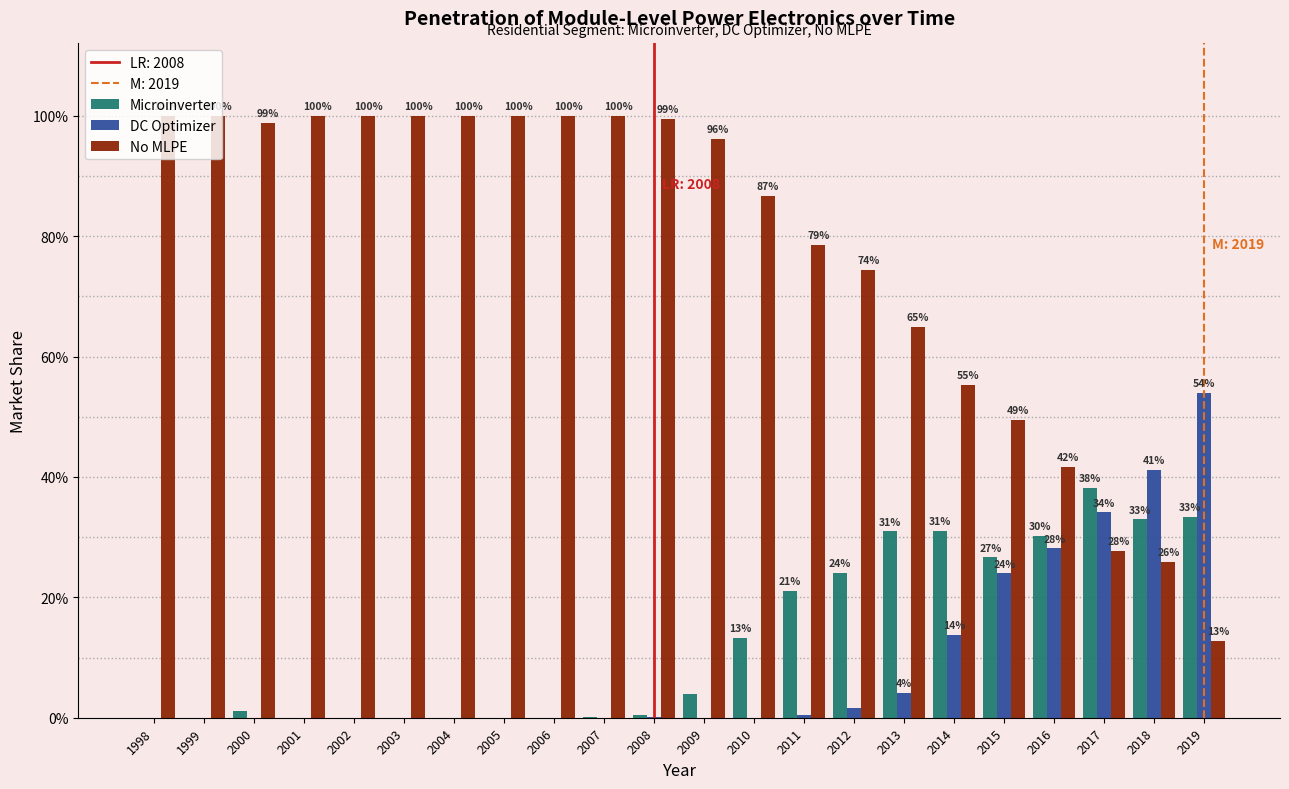

Does the chart contain stacked bars?

No